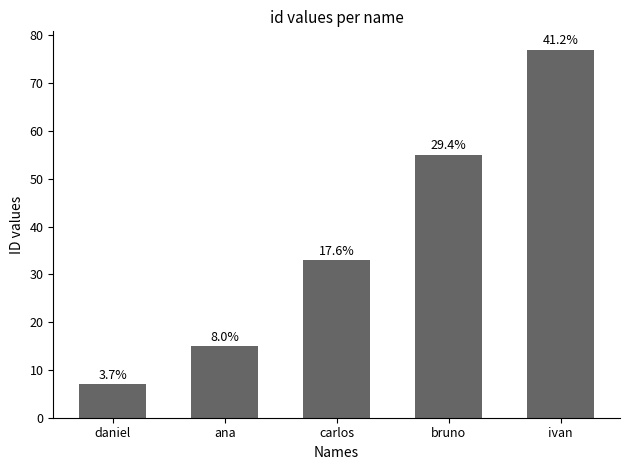

The value at ivan is 52. True or false?

False